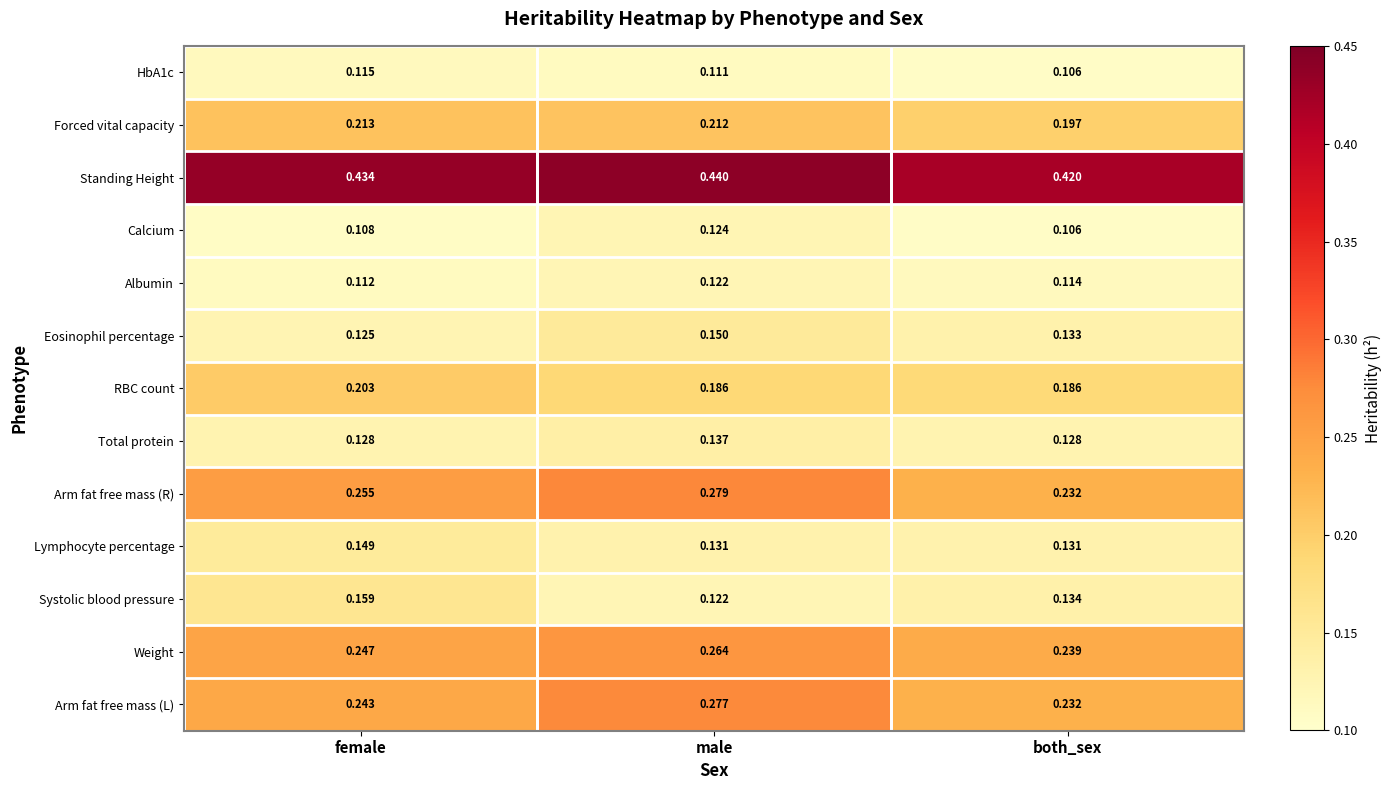

At which label is Arm fat free mass (L) closest to 0?

both_sex